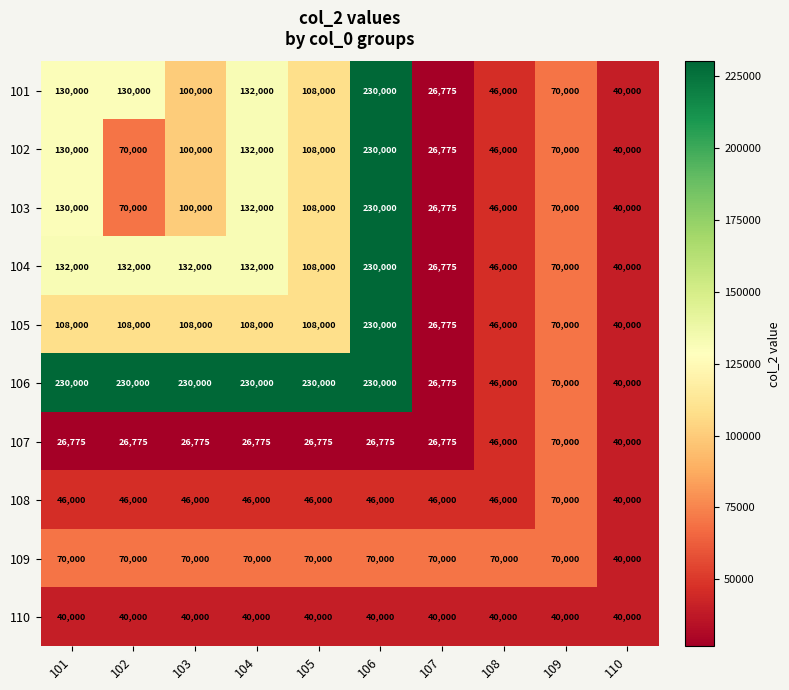

What is the difference between the second highest and second lowest values in the 102 series?

92000